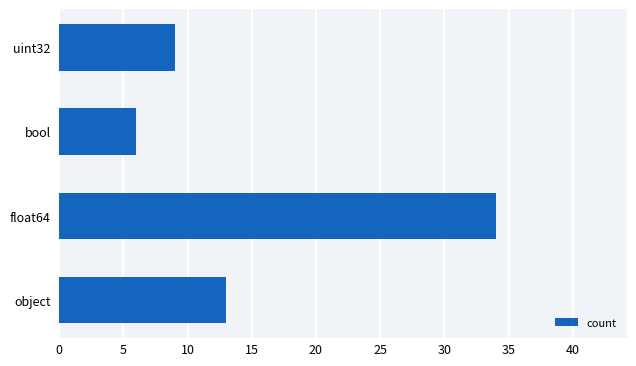

Are the bars grouped side by side (vs. stacked)?

No